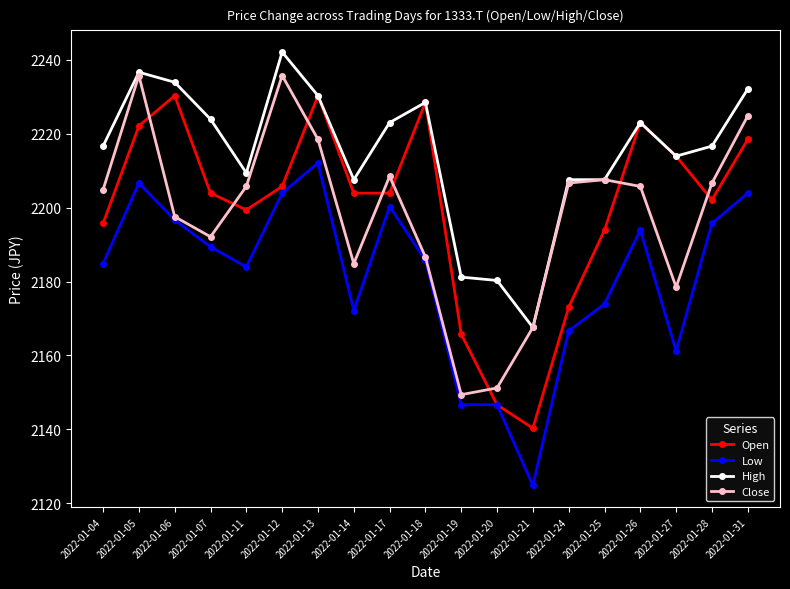

At which category is the sum across all series the highest?

2022-01-05